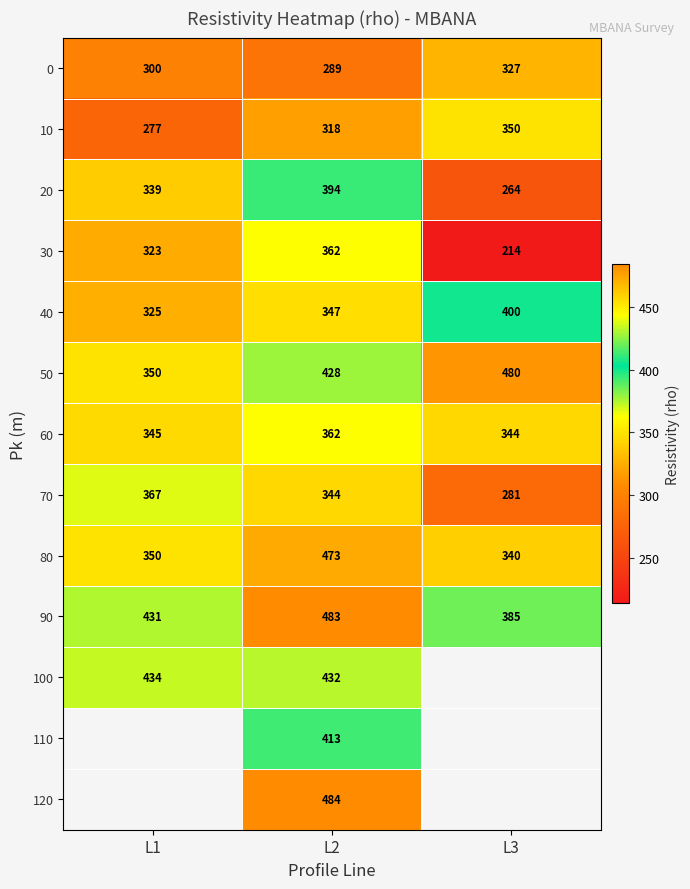

What is the difference between the highest and lowest values at L2?

195